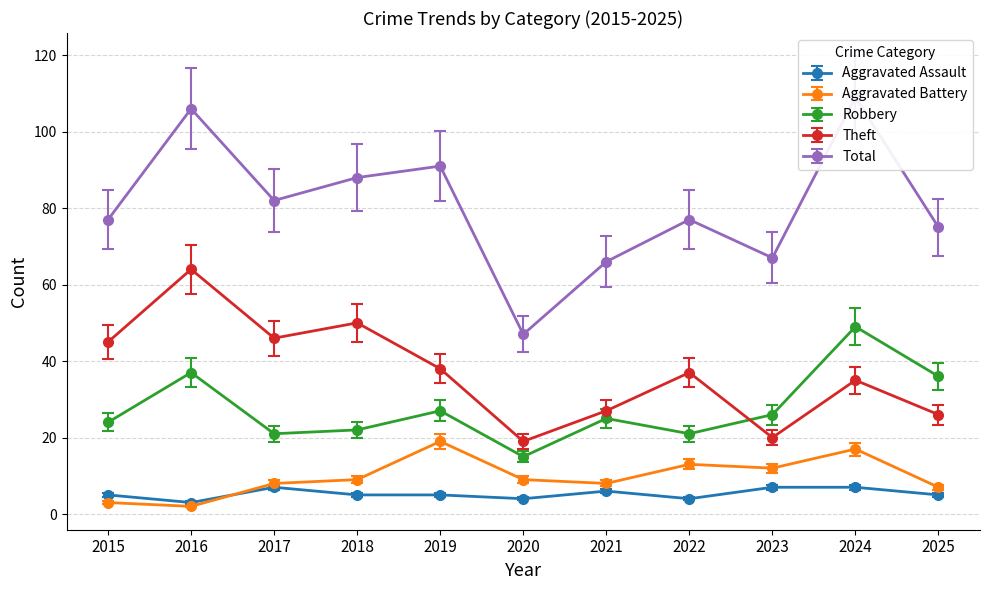

True or false: Aggravated Battery has more than 2 interior local peaks.

True